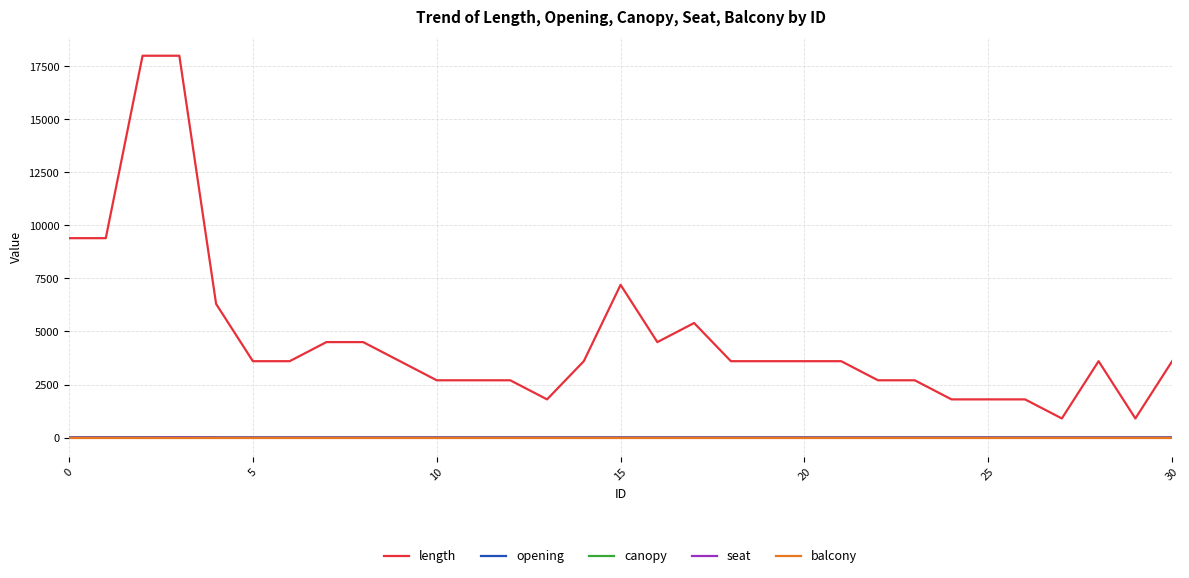

True or false: seat and length cross at least once.

False